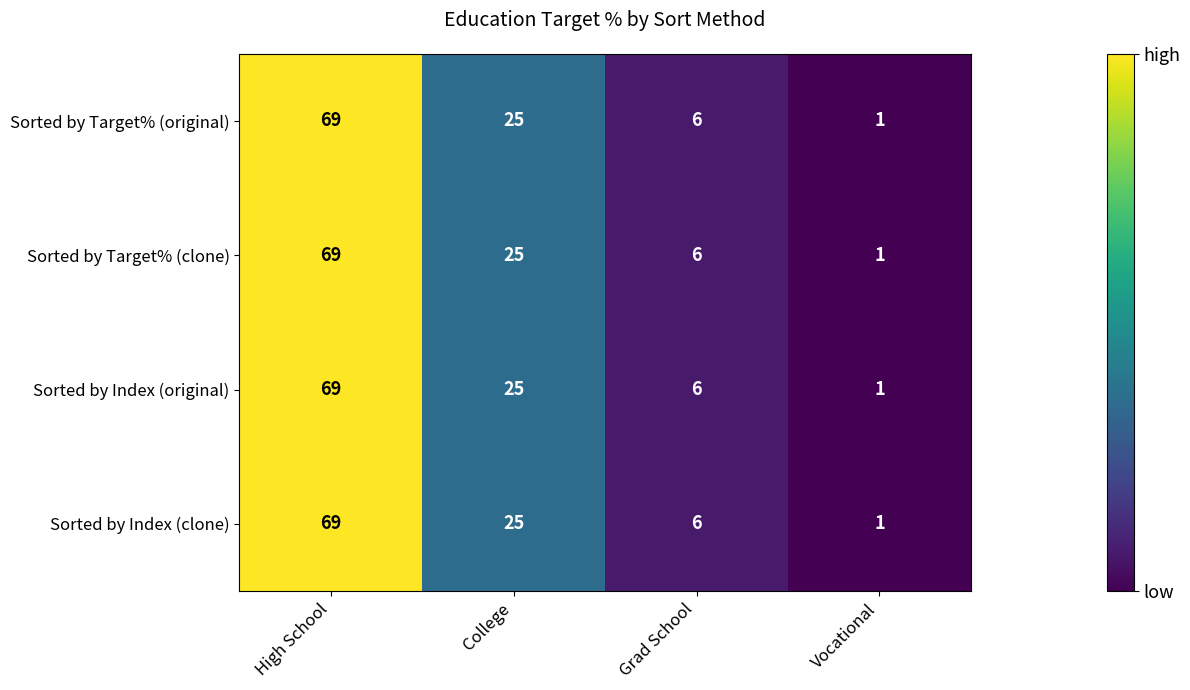

What is the smallest value displayed?

1